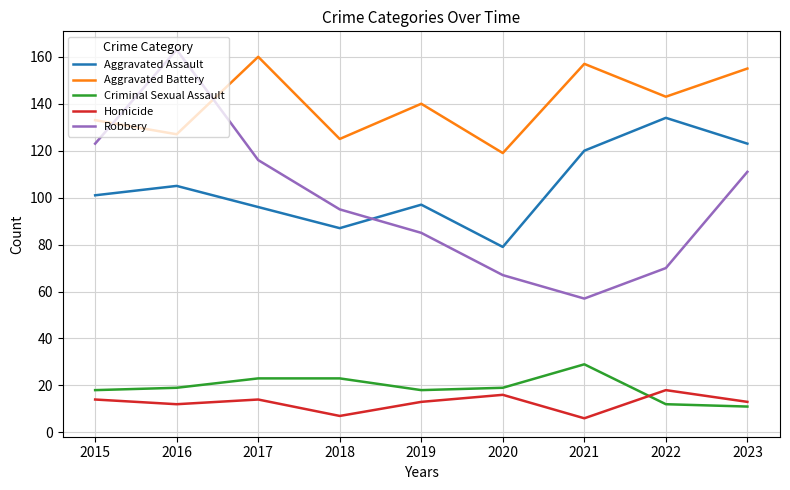

At which label does Robbery reach its peak?

2016